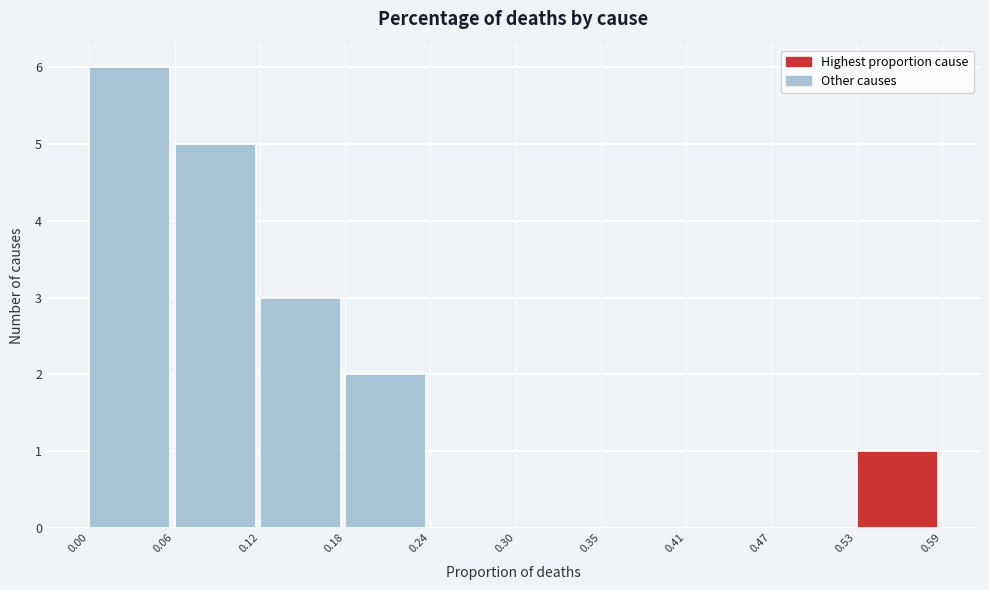

Over which range of the x-axis is the bar tallest?

0.00 to 0.06